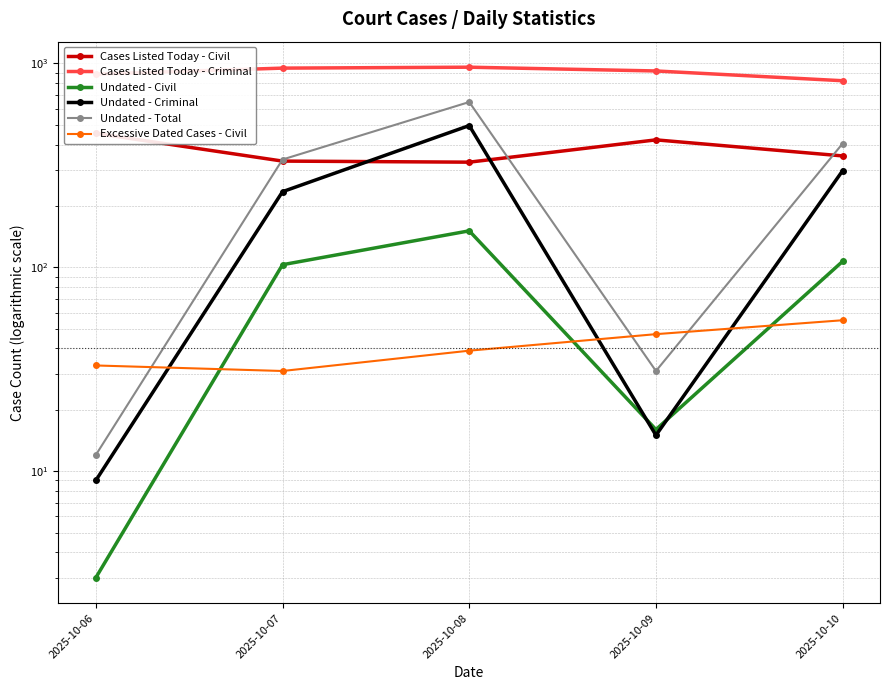

Is it true that Undated - Total equals 1042 at 2025-10-08?

False